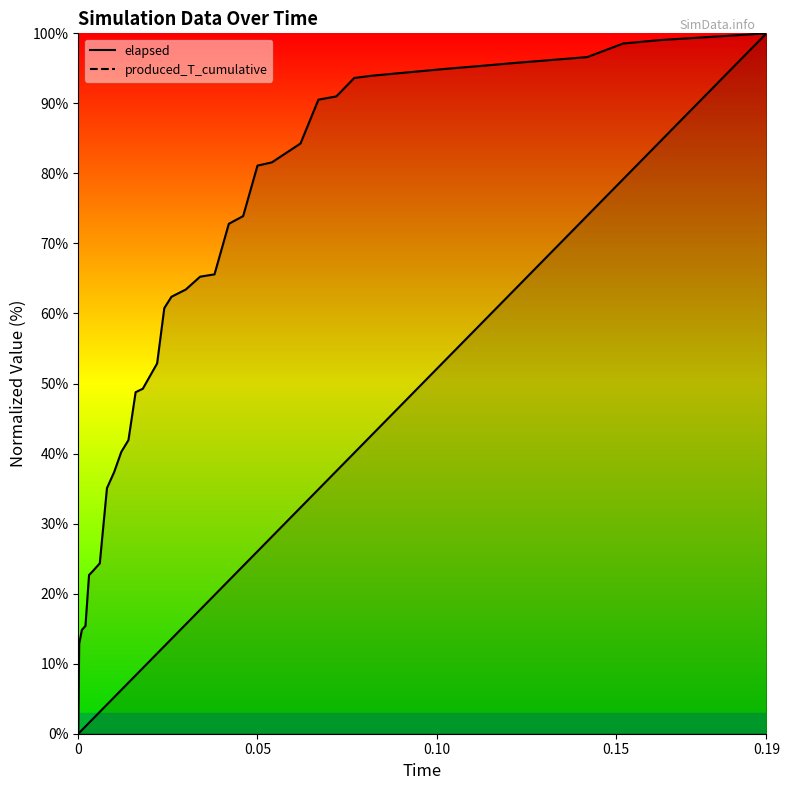

How many data points in elapsed are above 72?

20